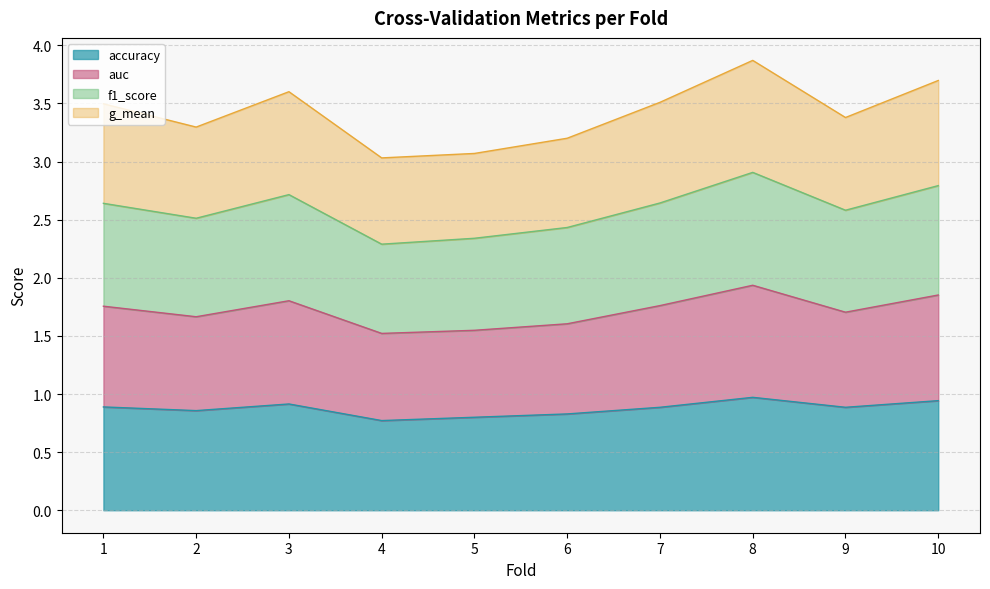

True or false: accuracy and f1_score intersect in this chart.

False